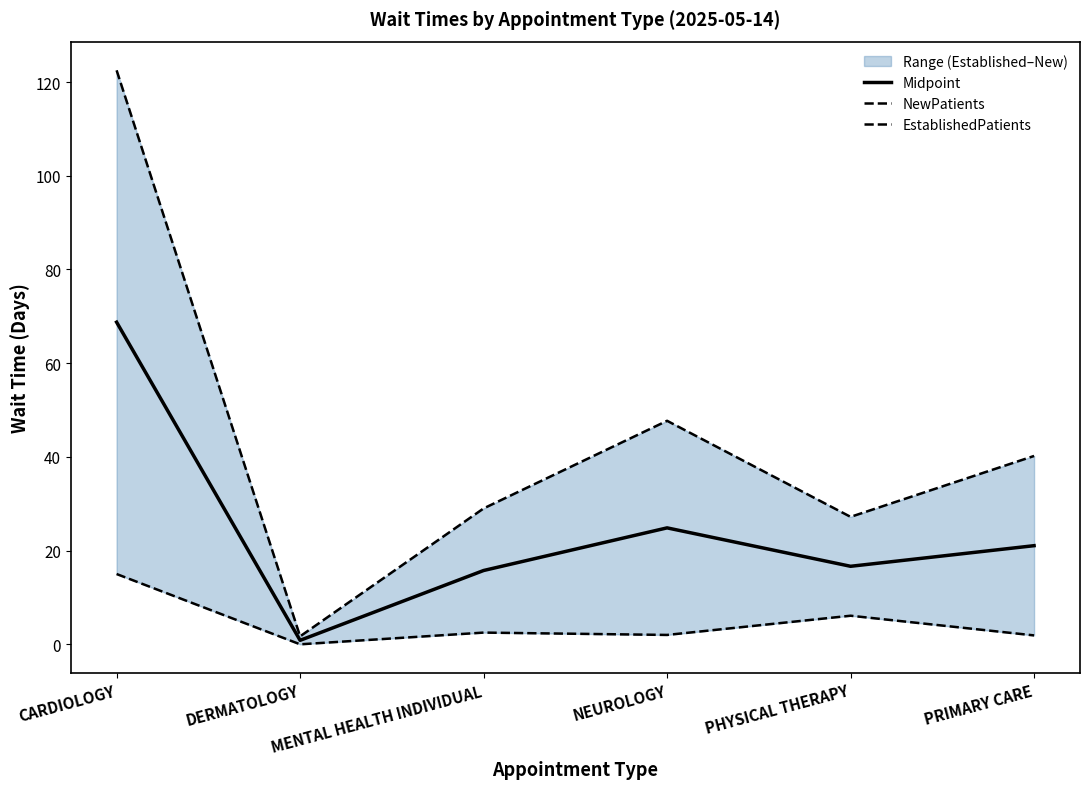

What is the sum of all Midpoint values?

147.9